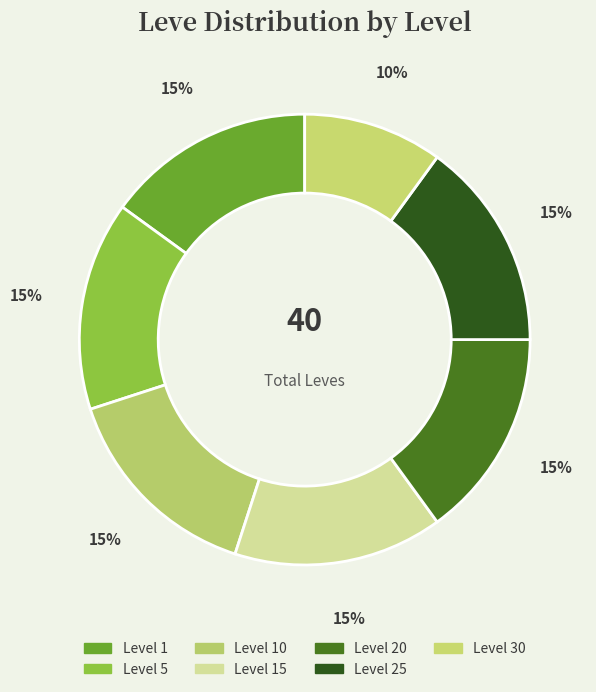

How many slices are in this pie chart?

7